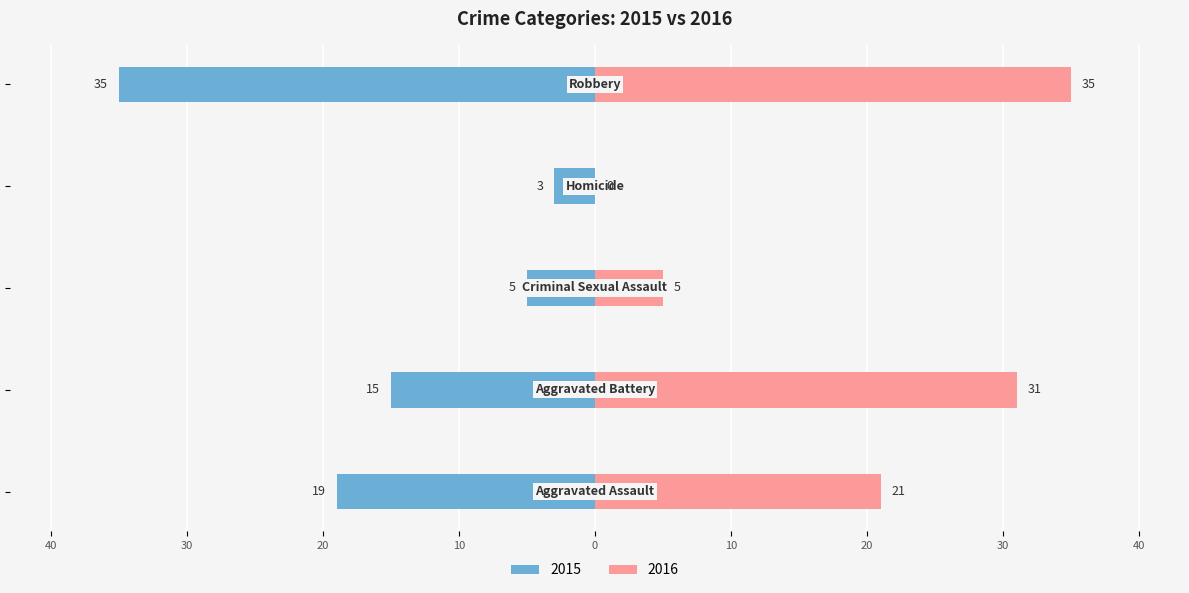

What is the label of the 1st bar from the right?

Robbery